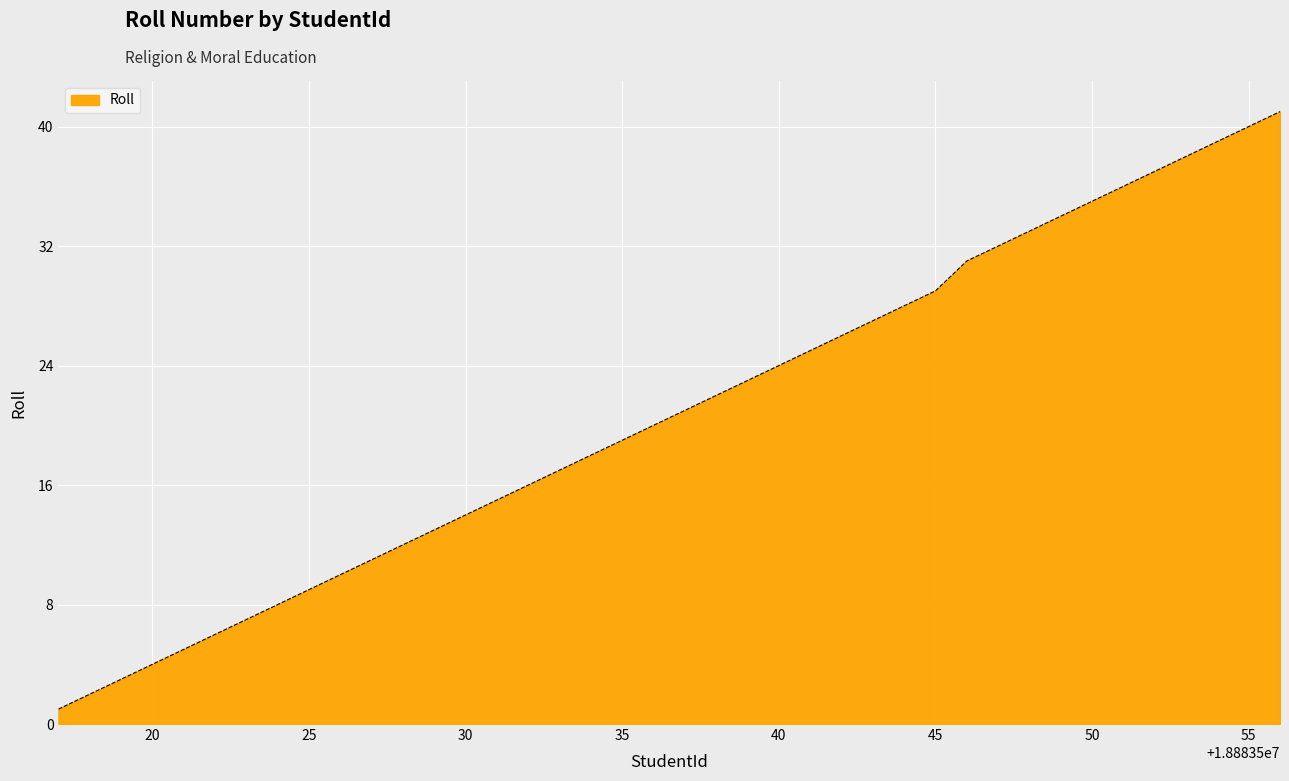

What is the greatest value displayed?

41